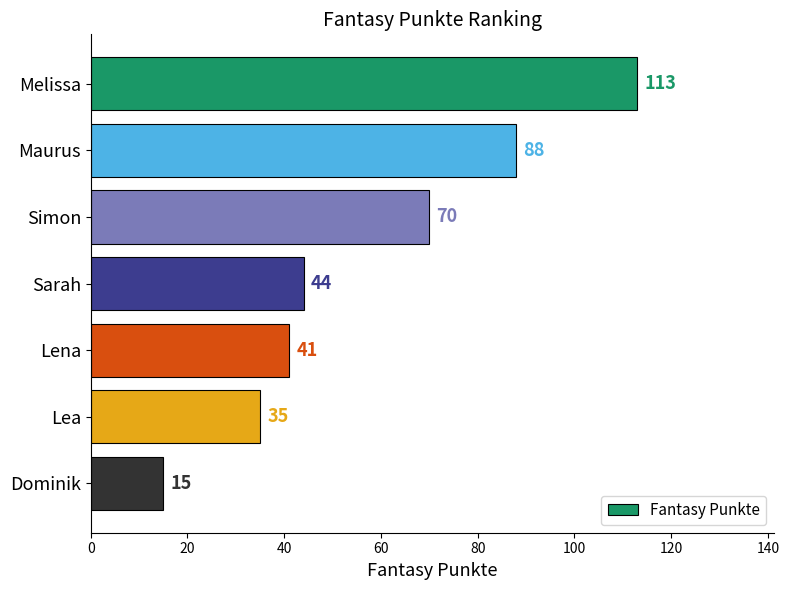

Which has a higher value, Sarah or Melissa?

Melissa